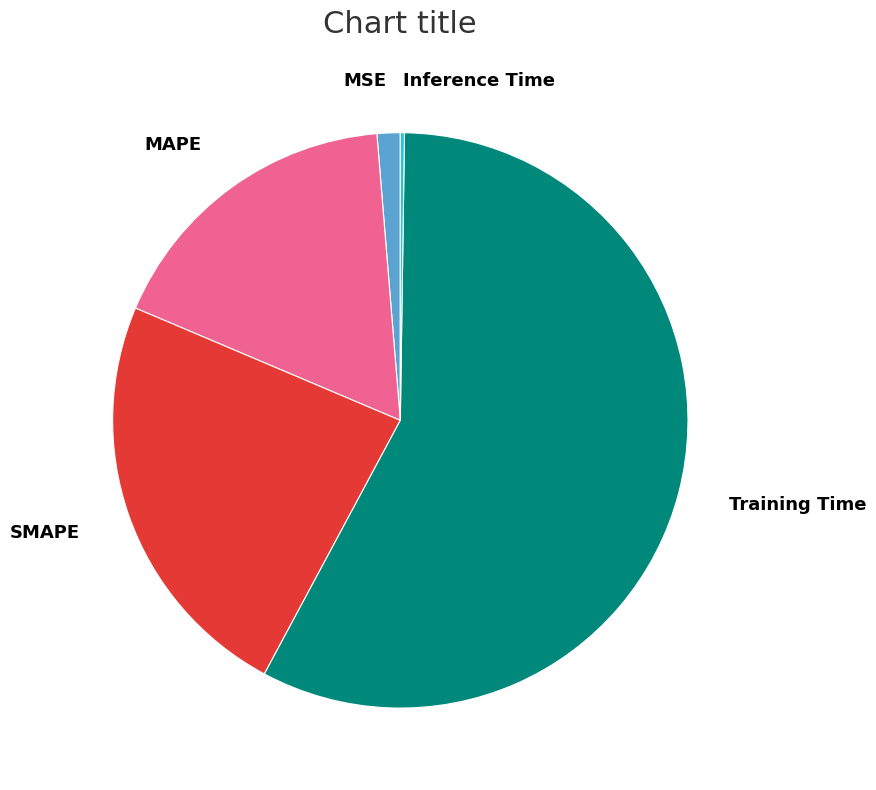

Between SMAPE and Training Time, which is larger?

Training Time